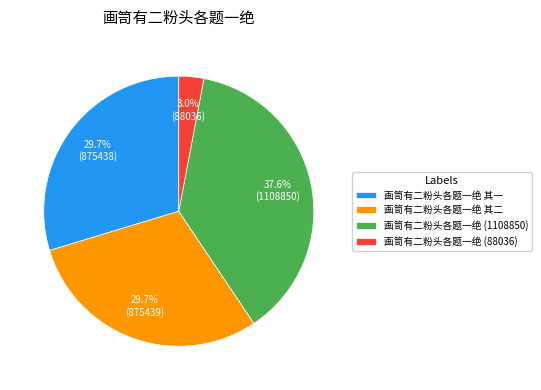

Does 画笥有二粉头各题一绝 其二 account for over 50% of the chart?

No